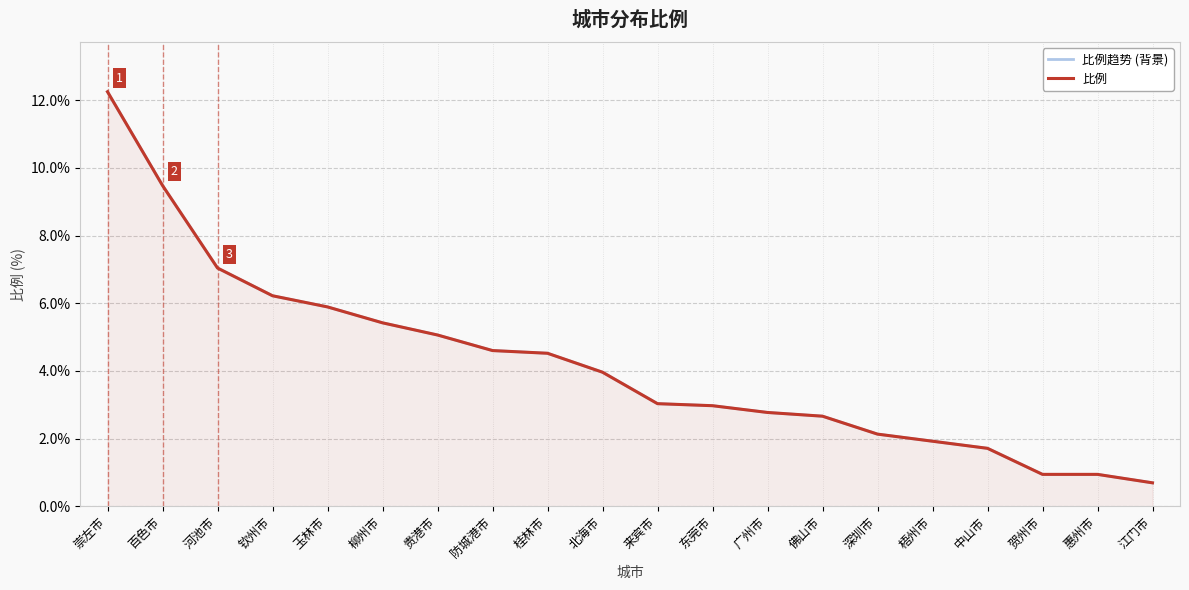

What is the label of the 14th point from the left?

佛山市